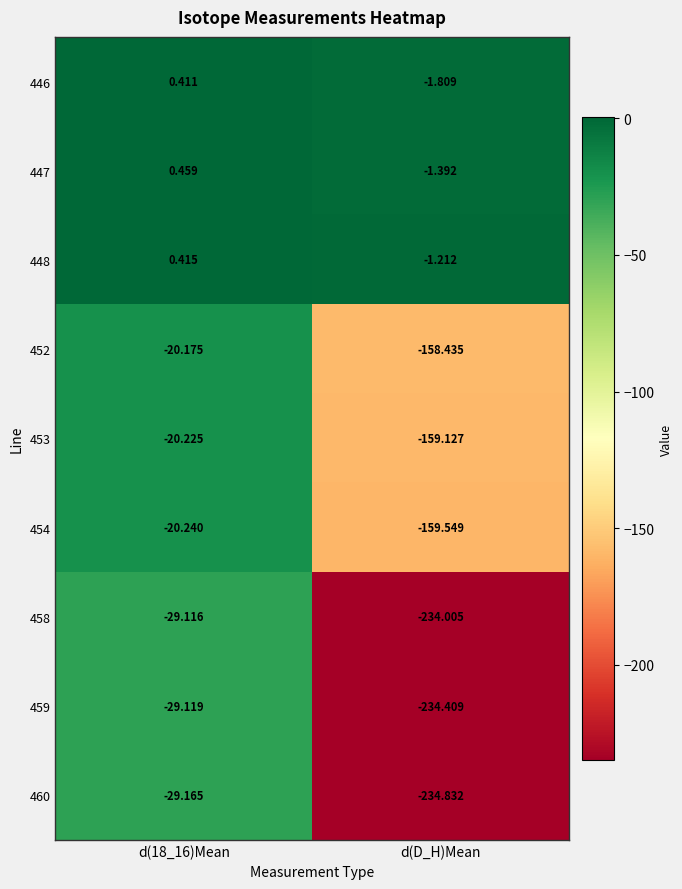

Rank the series by their maximum value, from lowest to highest.

460, 459, 458, 454, 453, 452, 446, 448, 447